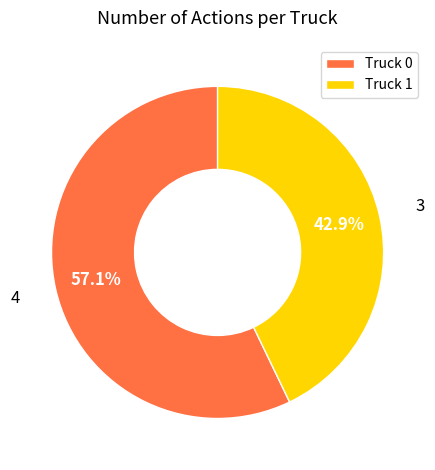

What is the smallest slice in the pie chart?

Truck 1